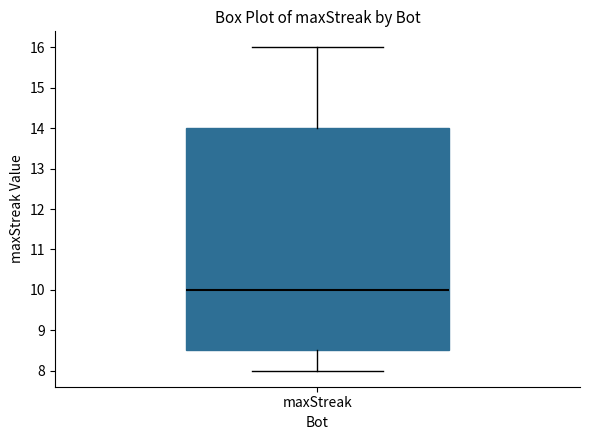

Read this box plot against the y-axis: the position of the median line, the range covered by the box, and the ends of both whiskers. The values are not printed on the chart, so give them approximately, as read against the axis.

median 10.0, box 8.5 to 14.0, whiskers 8.0 to 16.0